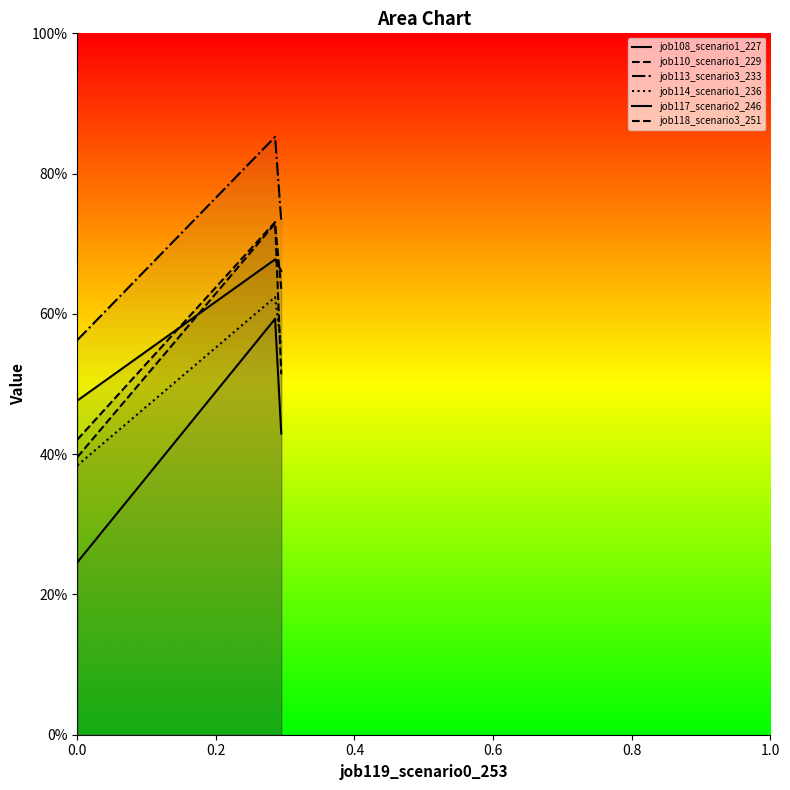

Rank the series by their maximum value, from lowest to highest.

job117_scenario2_246, job114_scenario1_236, job108_scenario1_227, job110_scenario1_229, job118_scenario3_251, job113_scenario3_233